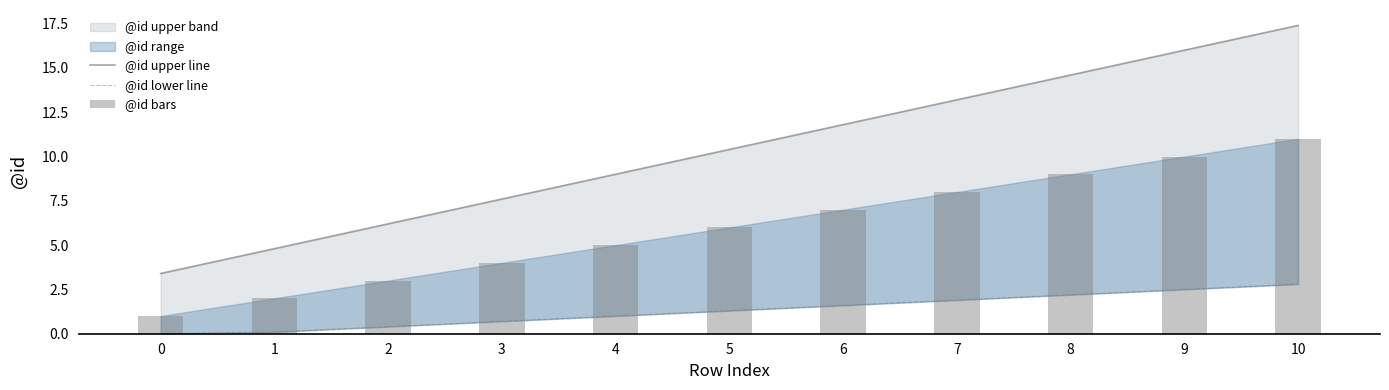

What is the value of the @id bars bar at the 7th from the left?

7.0